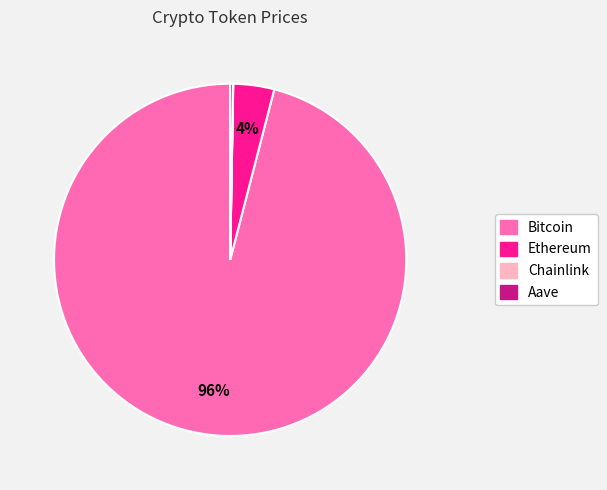

Which slice is the largest?

Bitcoin